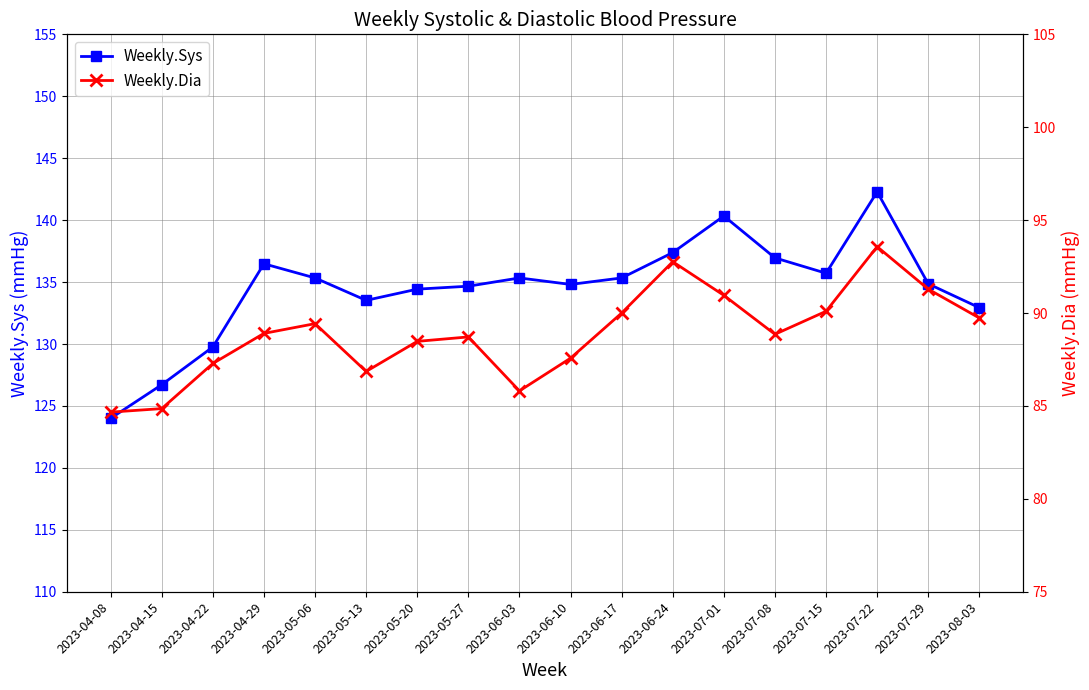

Which has a higher value, 2023-04-08 or 2023-07-15?

2023-07-15